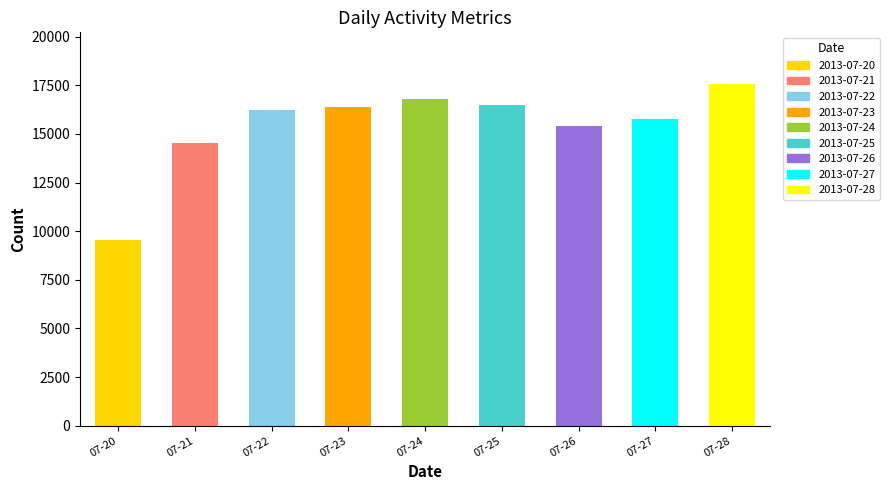

How many values are below 16216?

4